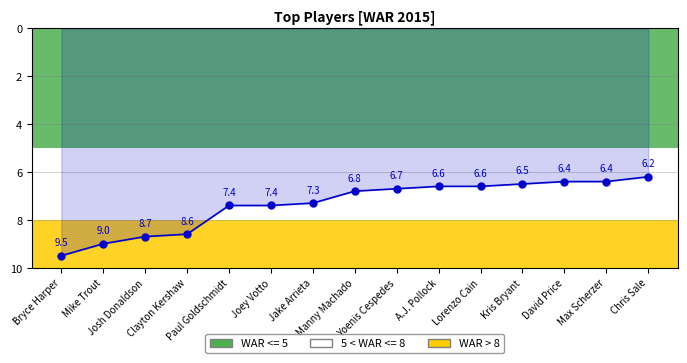

What position from the right is Jake Arrieta?

9